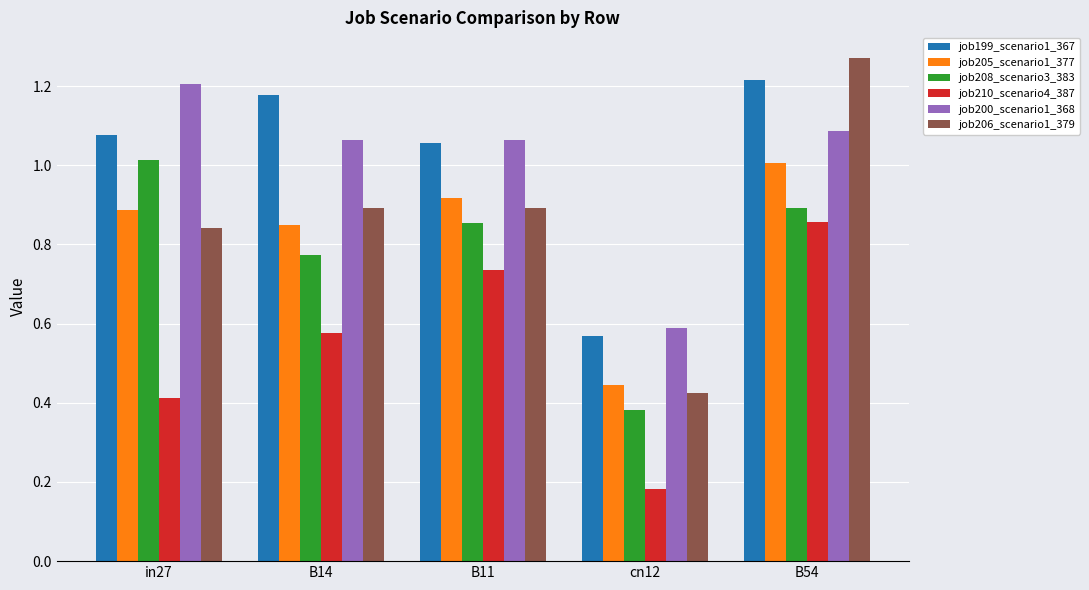

What position from the right is cn12?

2